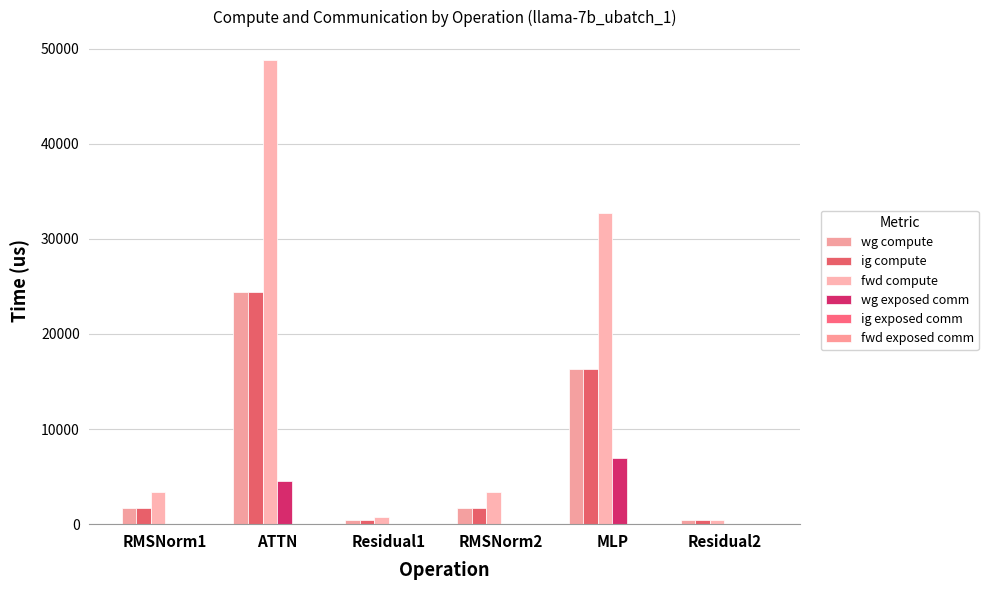

How many values in the wg exposed comm series exceed 0?

2